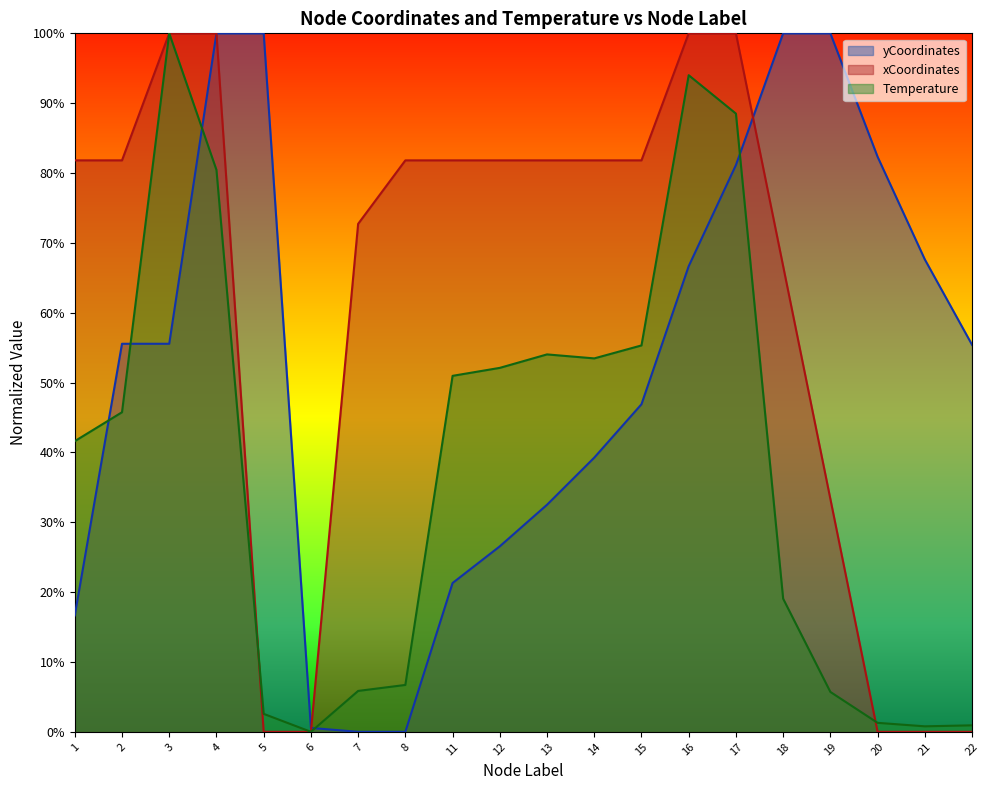

In yCoordinates, how many points are higher than both neighbors (excluding endpoints)?

2